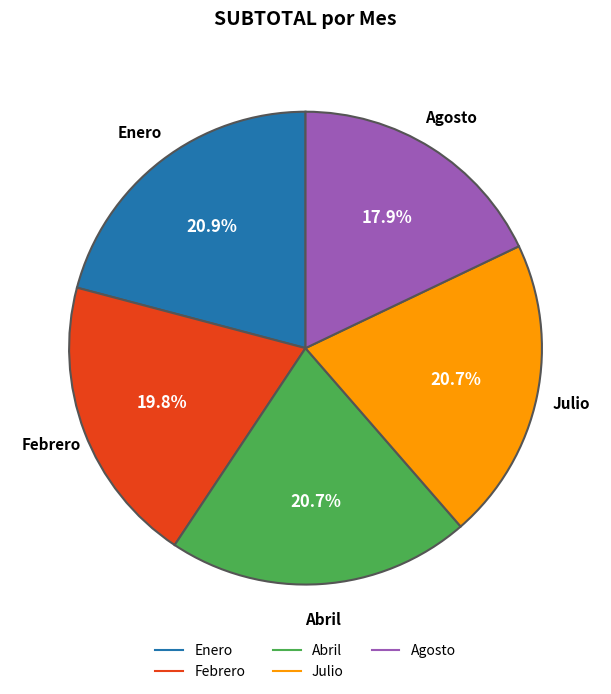

How many segments does this pie chart have?

5